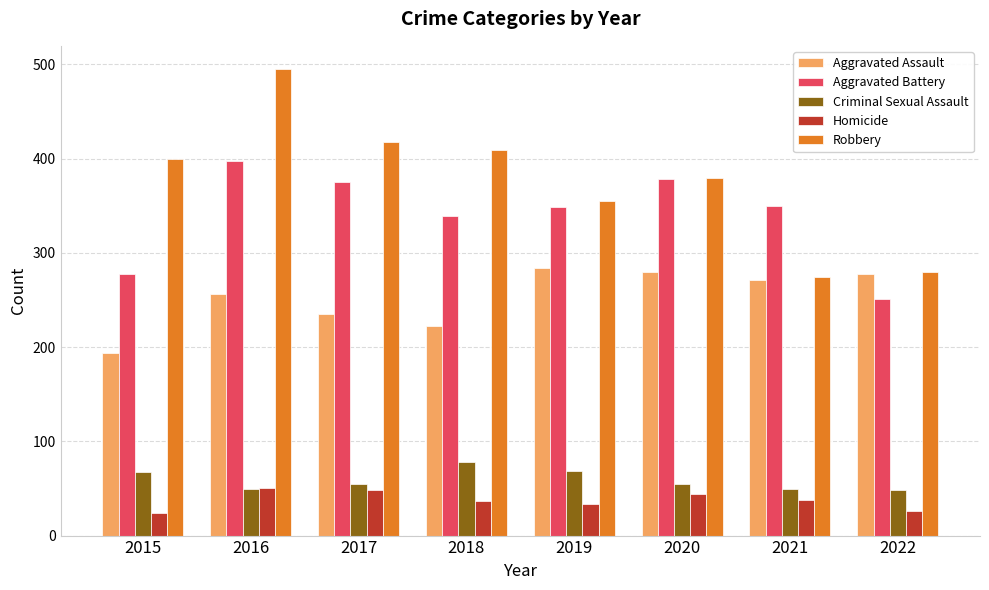

What is the value of the Aggravated Assault bar at the 7th from the left?

271